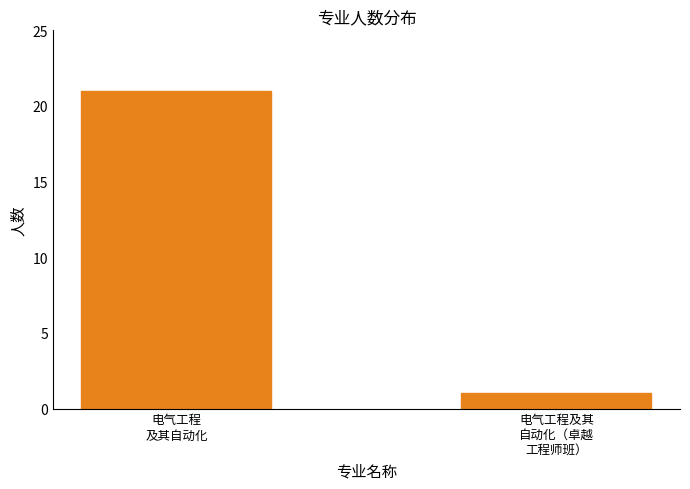

Reading left to right, what are all the values shown in this chart?

21	1